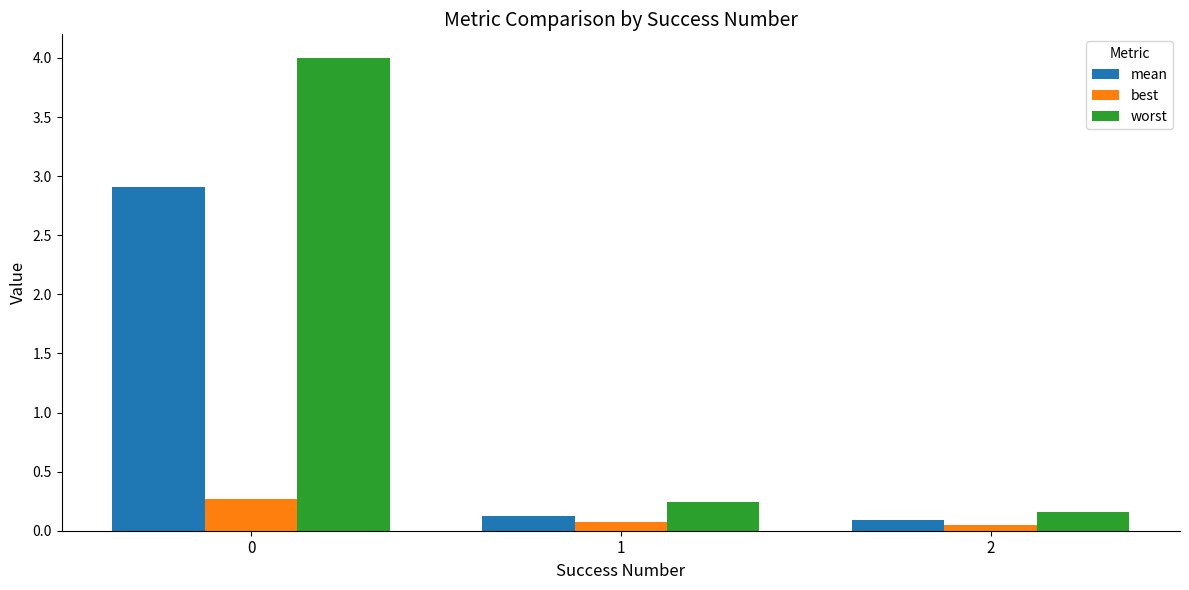

What are all the series names shown in the legend?

mean, best, worst